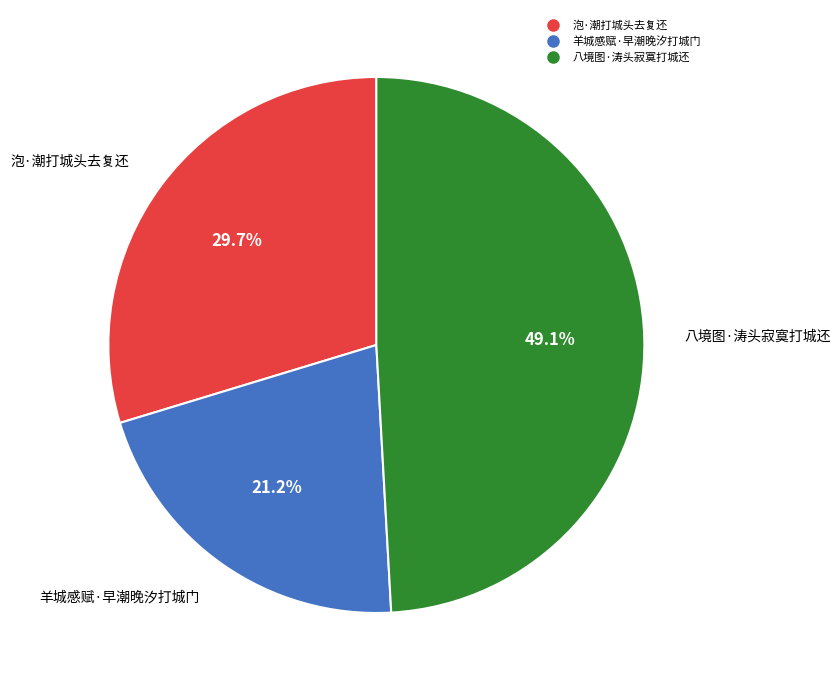

Do 八境图·涛头寂寞打城还 and 泡·潮打城头去复还 together represent more than half of the pie?

Yes